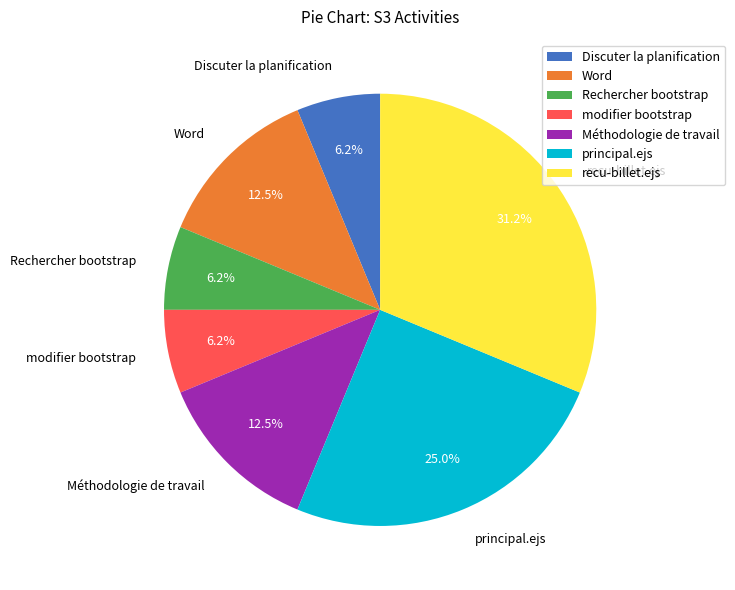

Combined, do principal.ejs and modifier bootstrap account for over 50%?

No